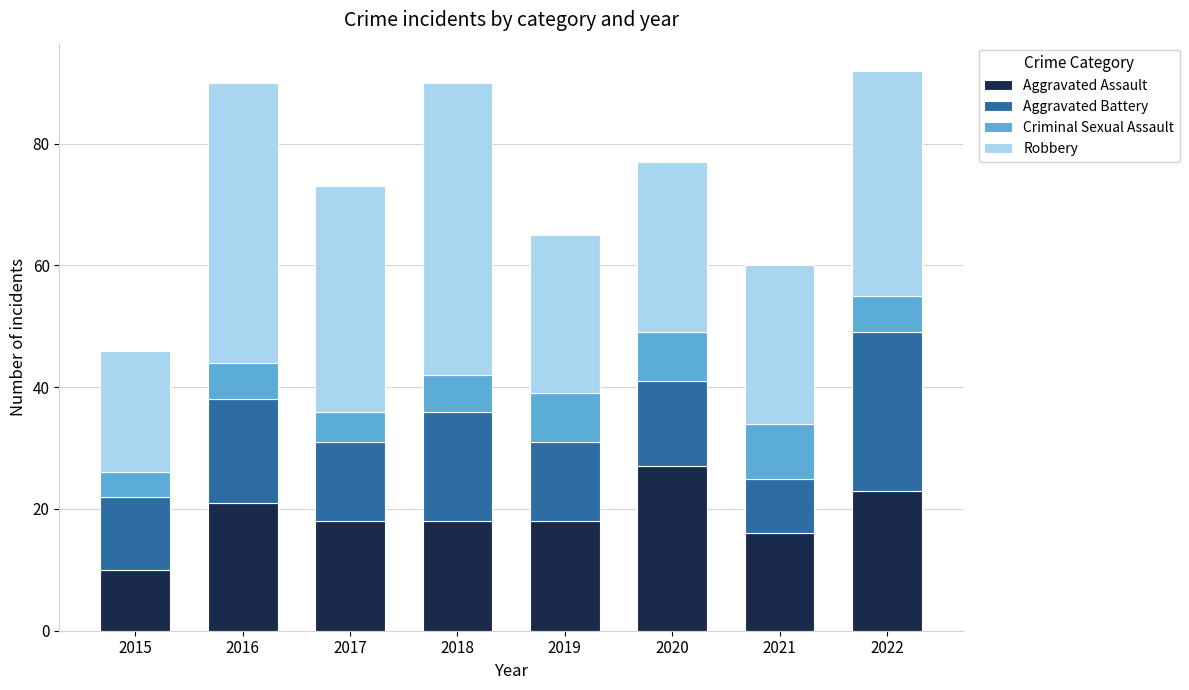

Is it true that Aggravated Assault equals 7 at 2021?

False